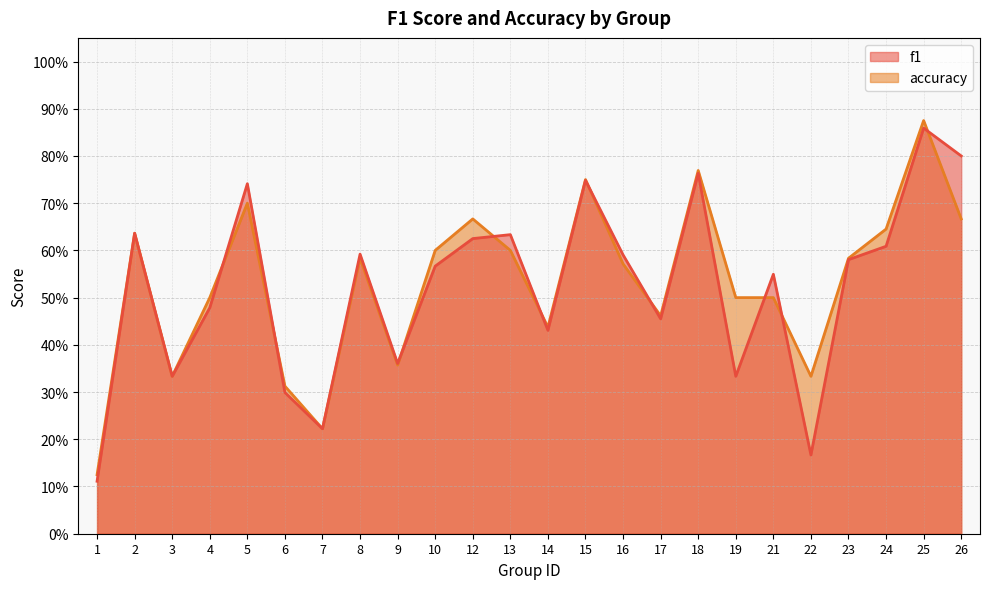

At how many categories does at least one series exceed 0?

24